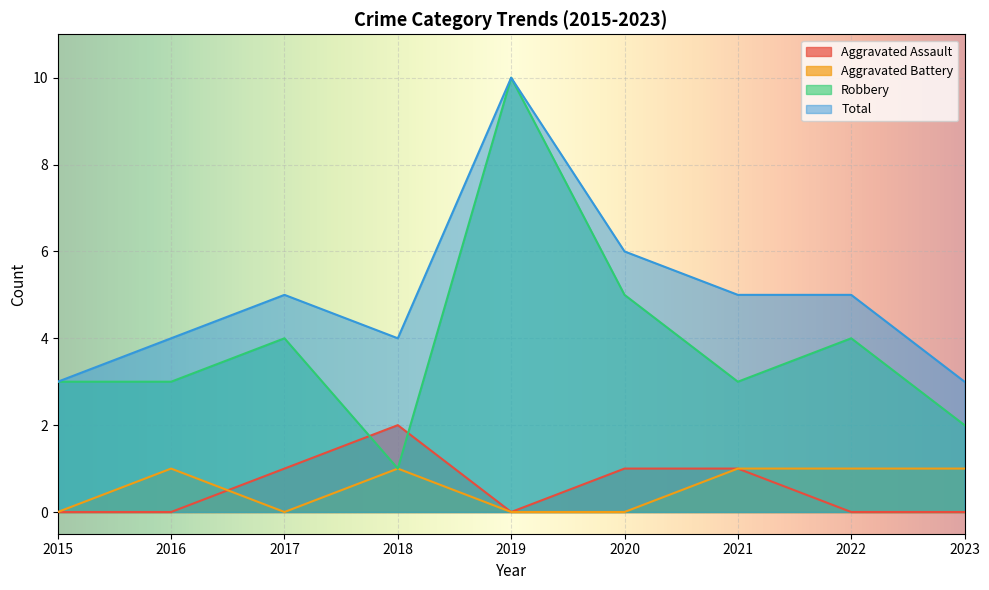

True or false: Total and Aggravated Assault intersect in this chart.

False